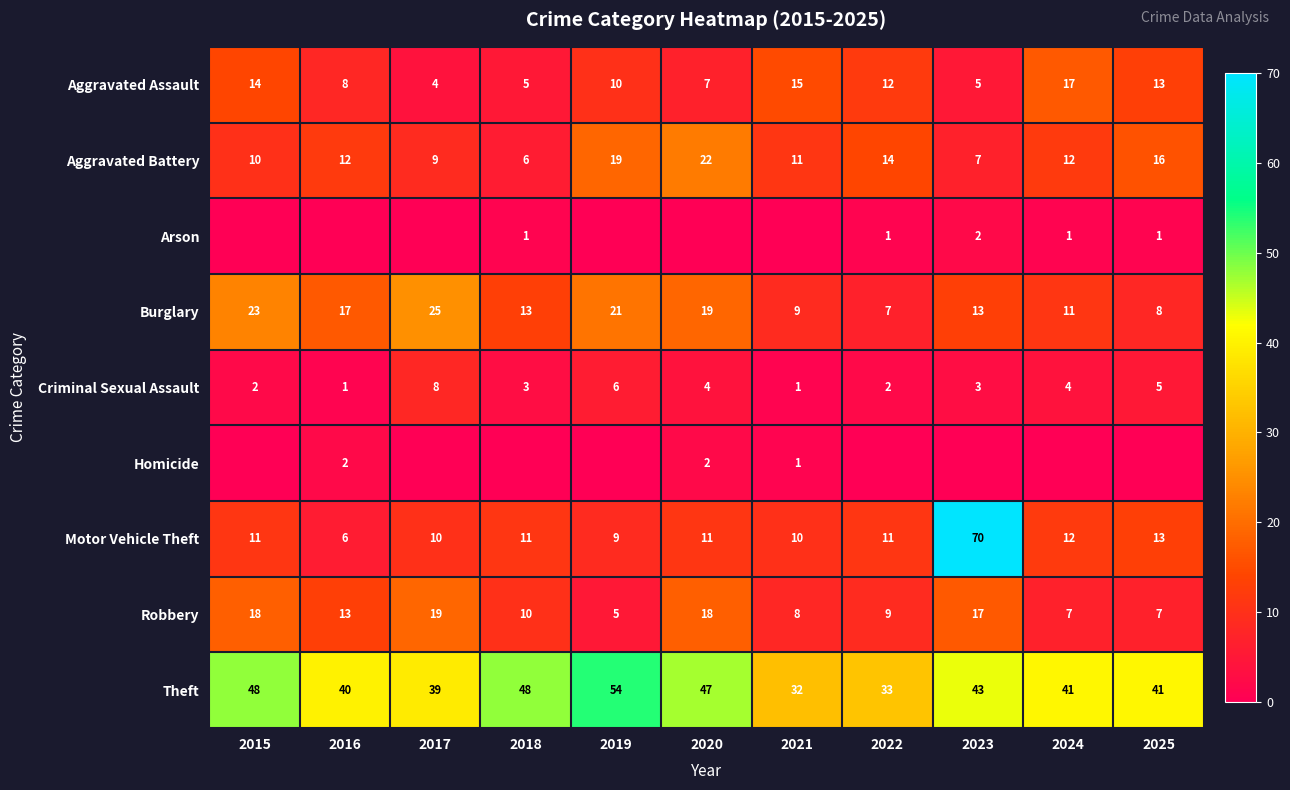

At how many categories does at least one series exceed 58?

1